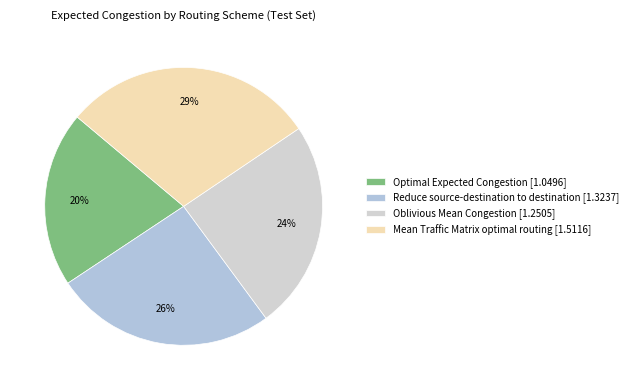

Count the number of slices in the pie.

4